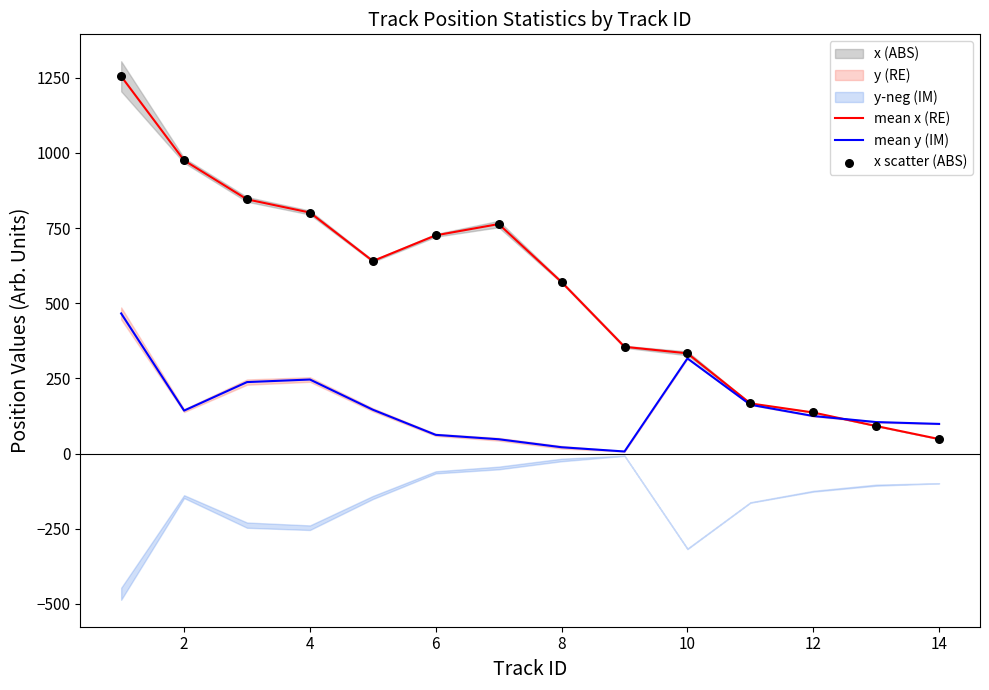

Which series has the largest Y range (max minus min)?

mean x (RE)